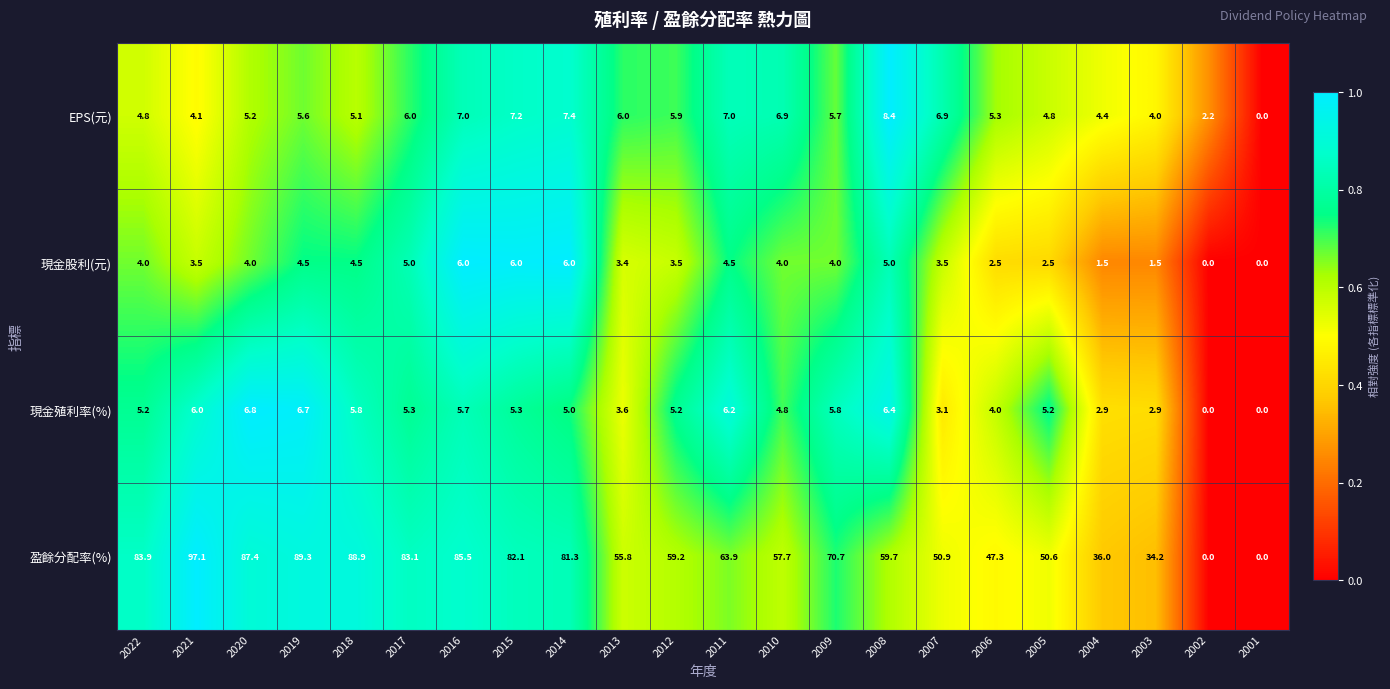

At which category is the sum across all series the highest?

2021